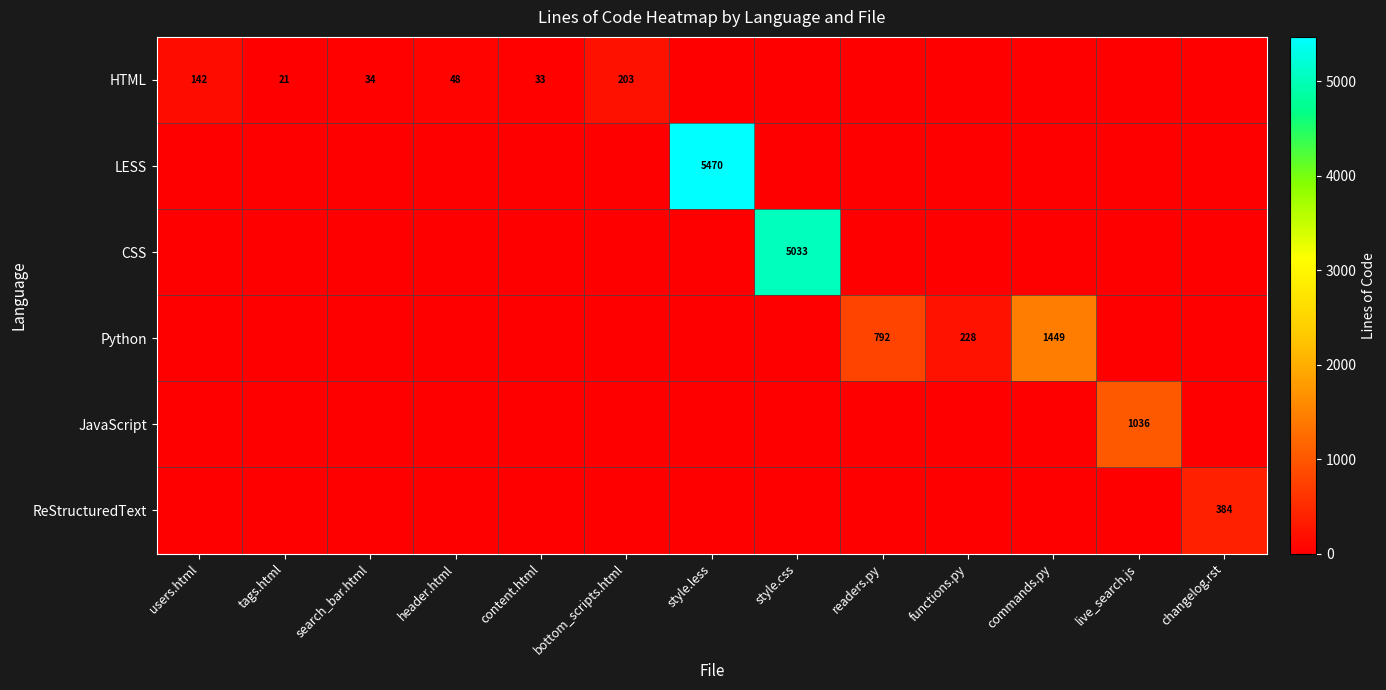

True or false: HTML has a value of 48 at header.html.

True